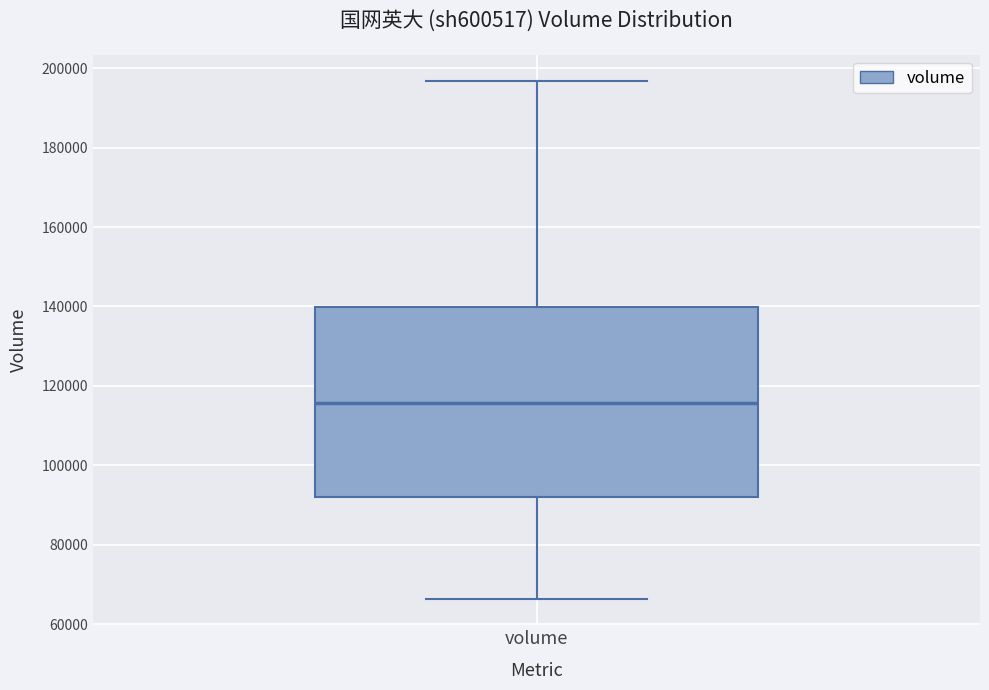

Read this box plot against the y-axis: the position of the median line, the range covered by the box, and the ends of both whiskers. The values are not printed on the chart, so give them approximately, as read against the axis.

median 116000, box 92000 to 140000, whiskers 66000 to 196000